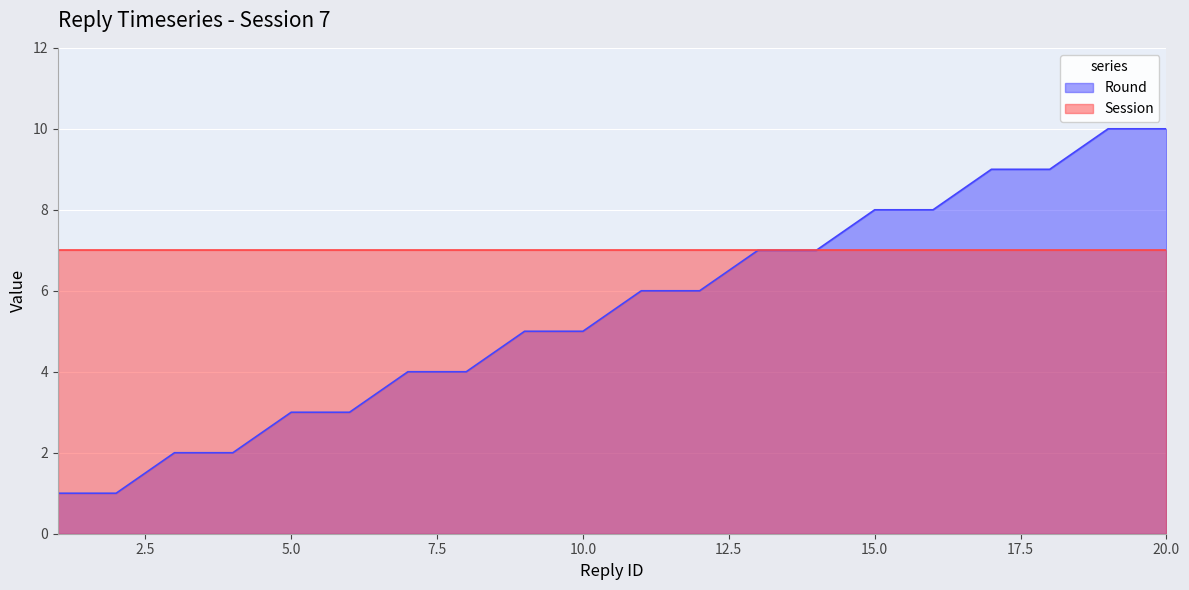

At which label is the value closest to 5?

9